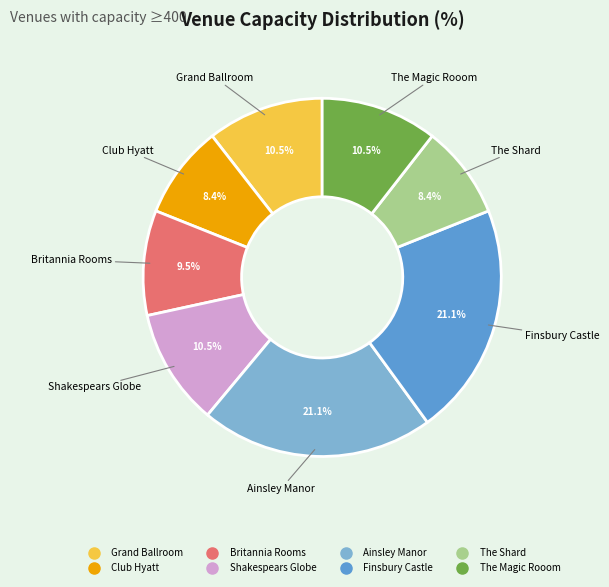

Combined, what portion of the pie is Finsbury Castle and Club Hyatt?

29.5%